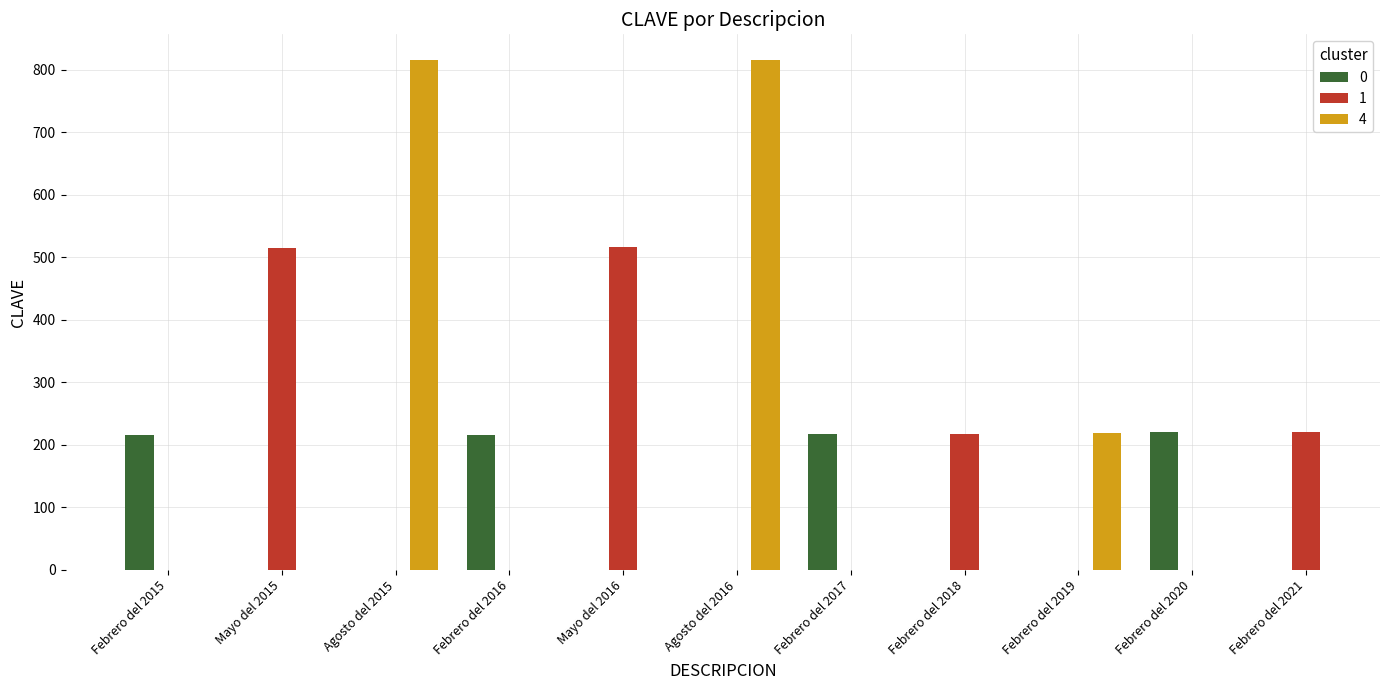

What is the minimum value shown in the chart?

215